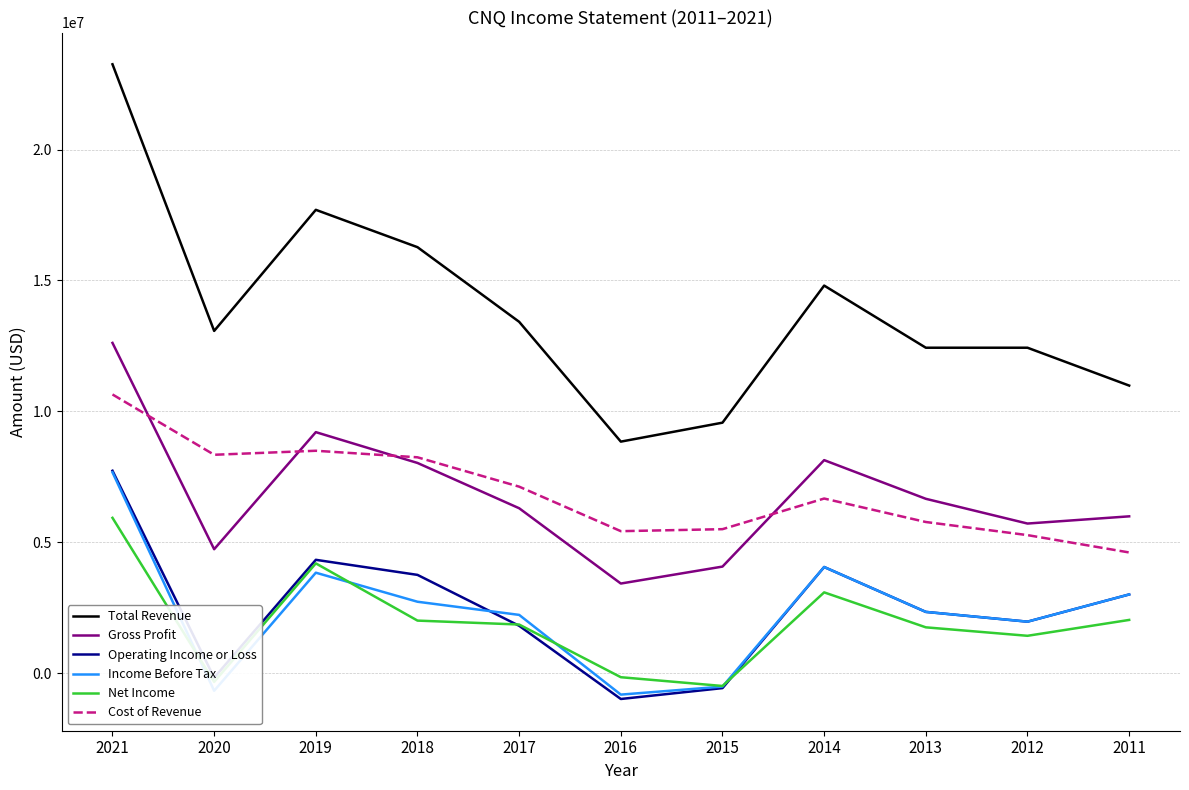

Does the chart display data point markers on the line(s)?

No